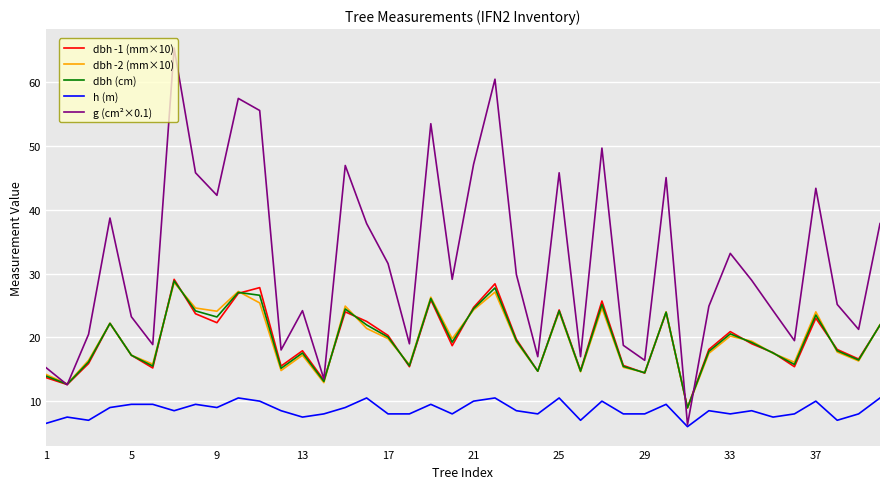

What is the minimum value shown in the chart?

6.0